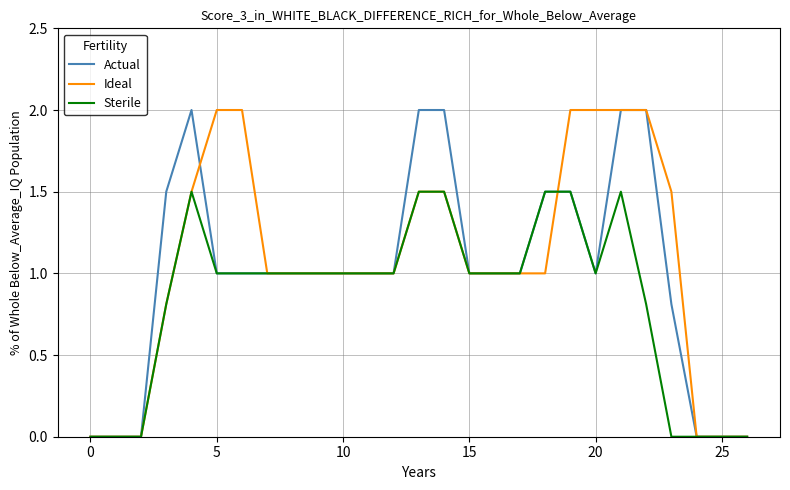

Reading right to left, extract all data points from this chart.

Actual: 0.0	0.0	0.0	0.8	2.0	2.0	1.0	1.5	1.5	1.0	1.0	1.0	2.0	2.0	1.0	1.0	1.0	1.0	1.0	1.0	1.0	1.0	2.0	1.5	0.0	0.0	0.0
Ideal: 0.0	0.0	0.0	1.5	2.0	2.0	2.0	2.0	1.0	1.0	1.0	1.0	1.5	1.5	1.0	1.0	1.0	1.0	1.0	1.0	2.0	2.0	1.5	0.8	0.0	0.0	0.0
Sterile: 0.0	0.0	0.0	0.0	0.8	1.5	1.0	1.5	1.5	1.0	1.0	1.0	1.5	1.5	1.0	1.0	1.0	1.0	1.0	1.0	1.0	1.0	1.5	0.8	0.0	0.0	0.0